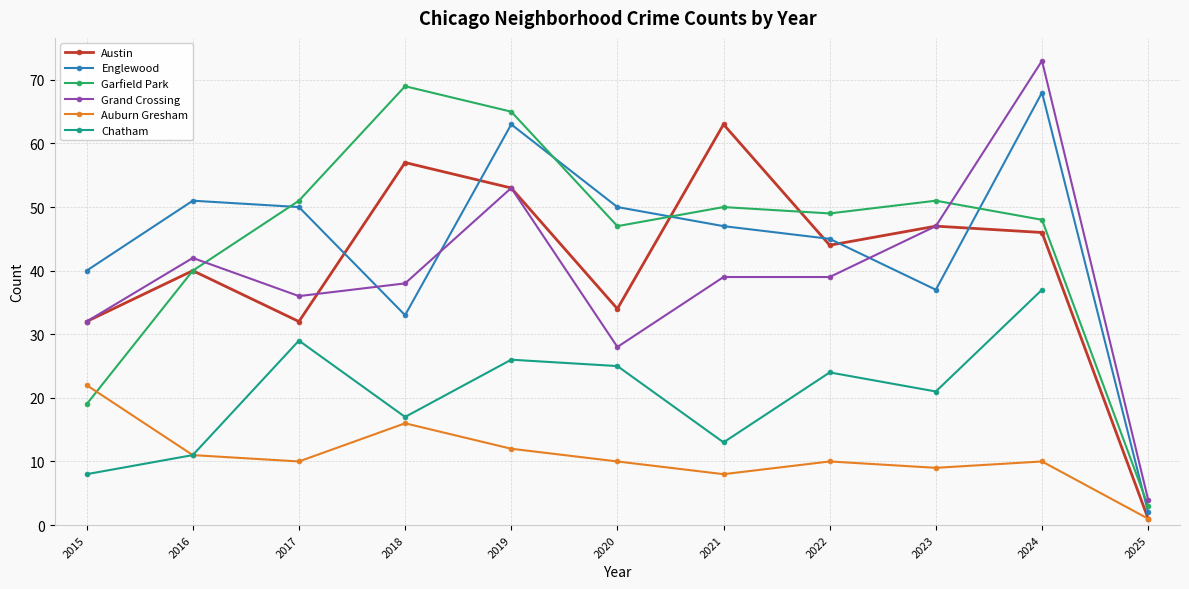

Between 2015 and 2017, which is larger?

2015